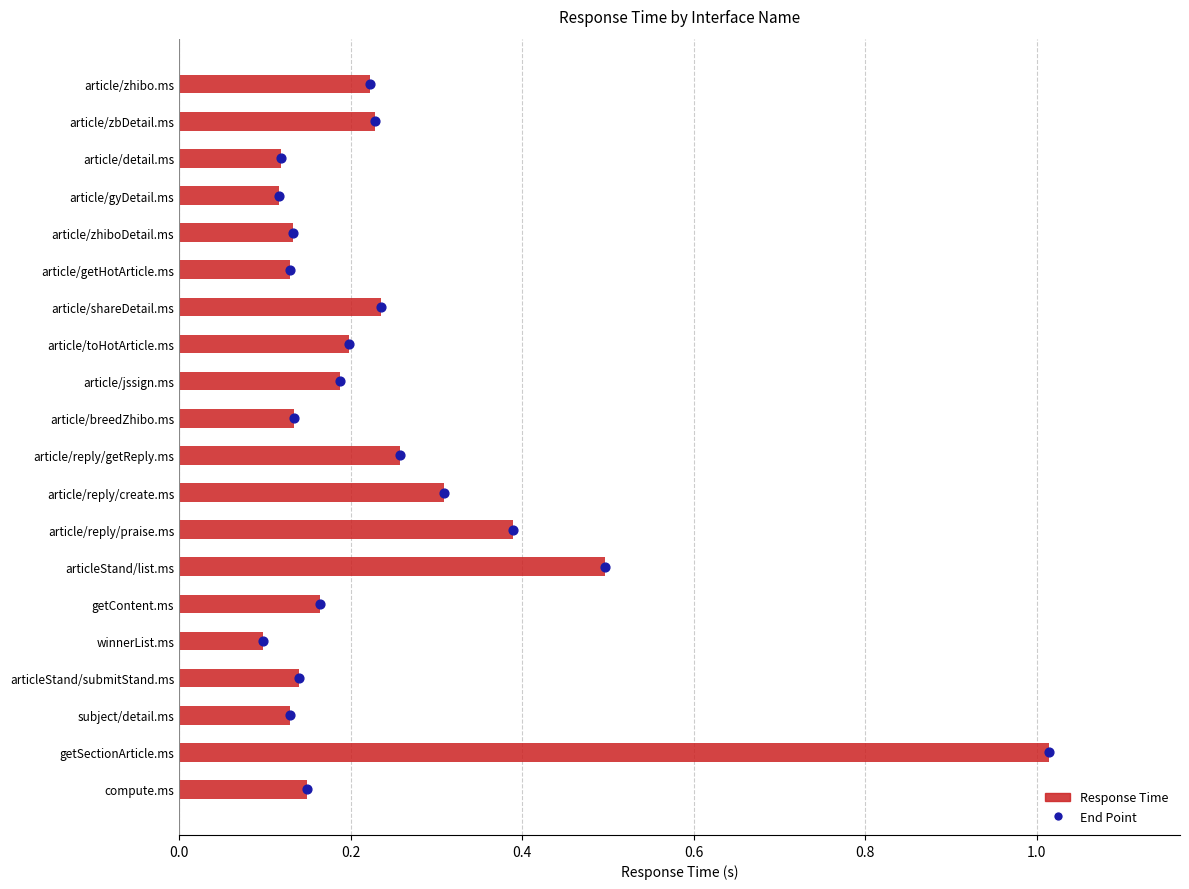

Which series has the widest spread of Y values?

End Point